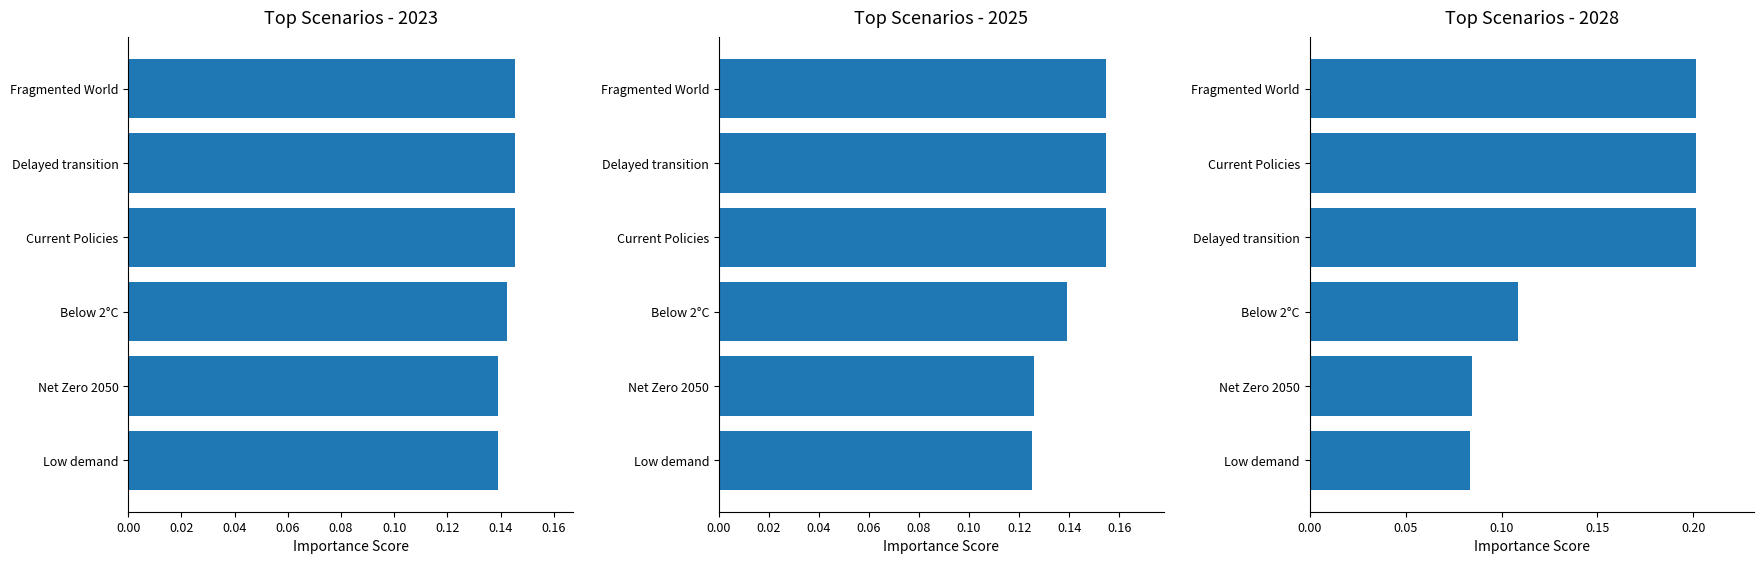

How many bars are there in each group?

6